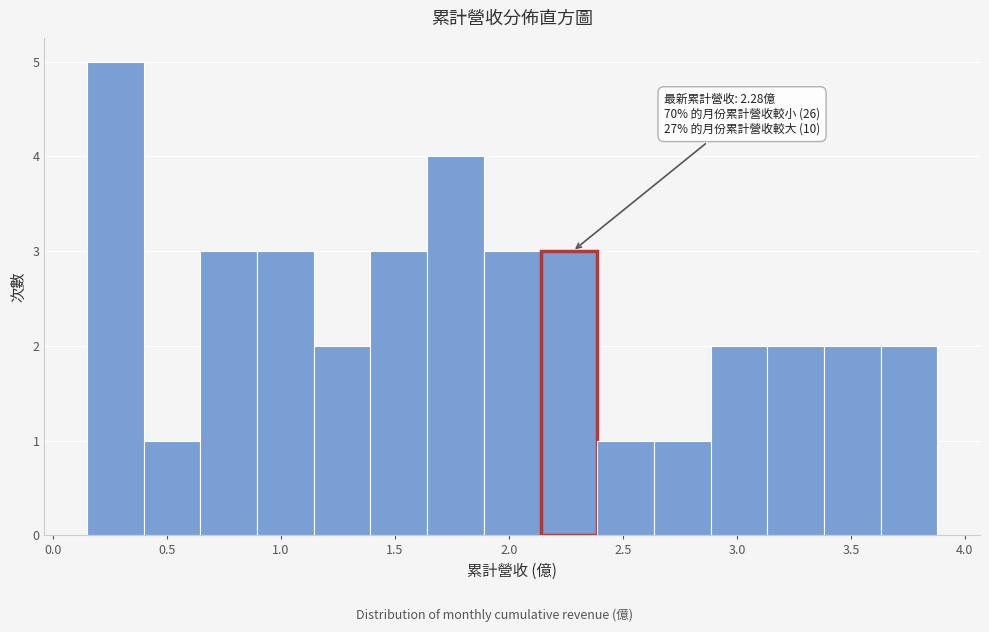

Over which range of the x-axis is the bar tallest?

0.15 to 0.40